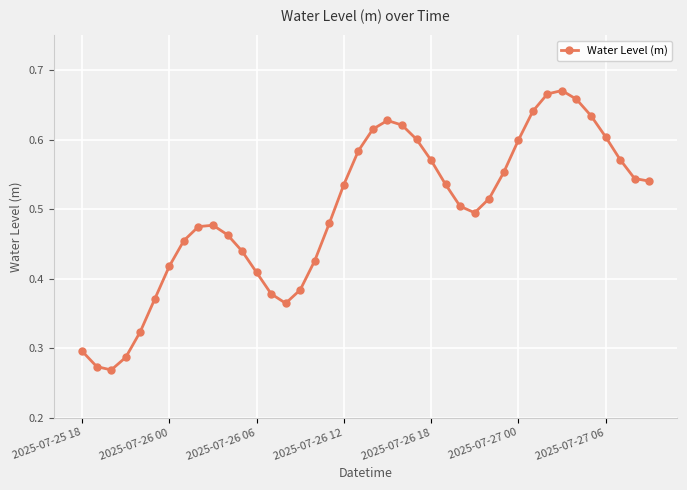

How many points are higher than both their immediate neighbors (excluding endpoints)?

3